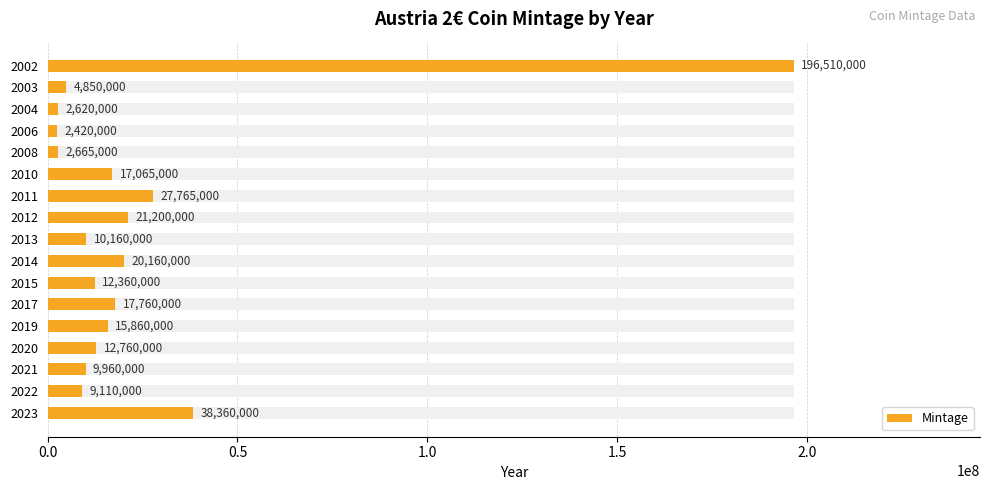

Where is the data nearest to the value 99465000?

2023